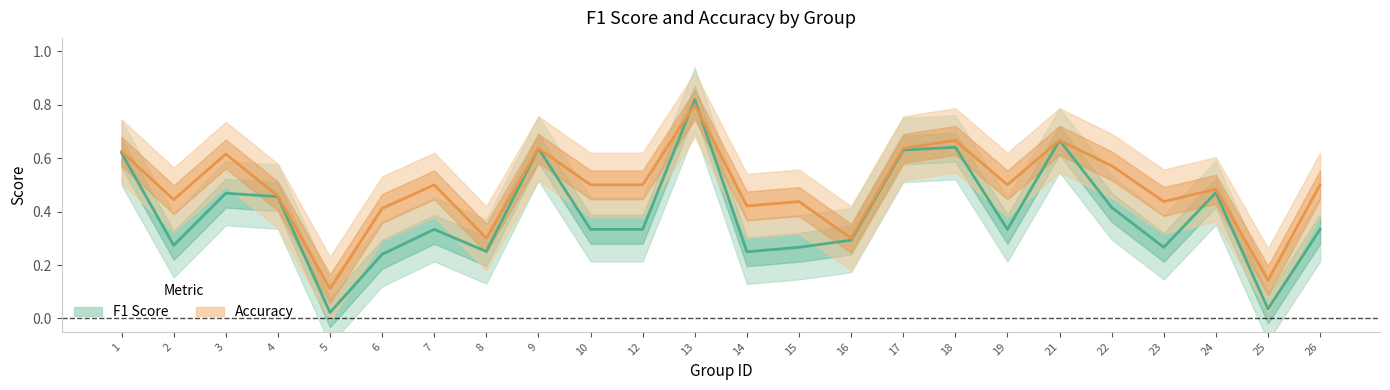

Does the chart have visible grid lines?

No